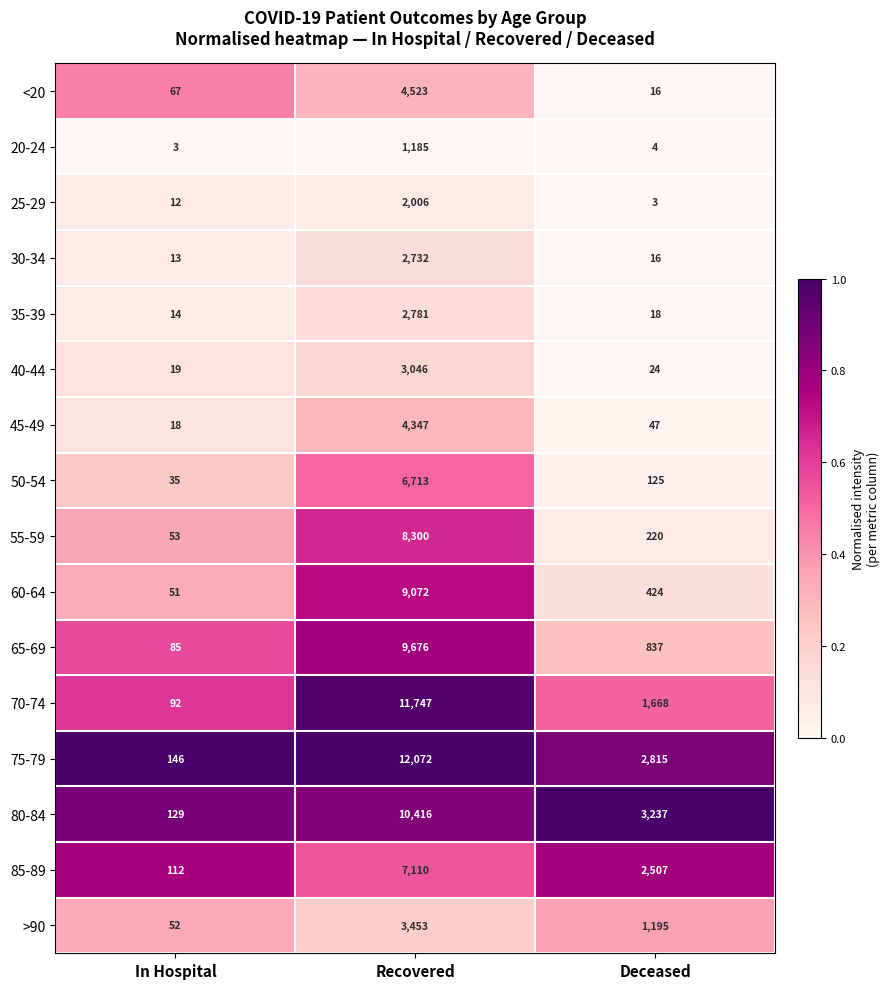

Which category has the lowest value in the 45-49 series?

In Hospital